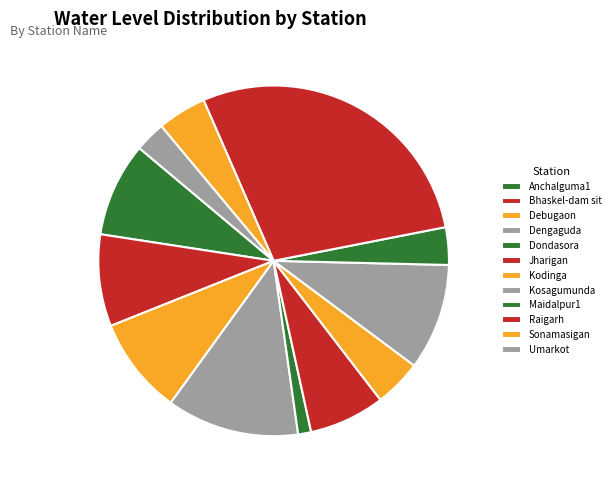

To the nearest percent, what is the difference between the Kosagumunda and Debugaon slice percentages?

1%